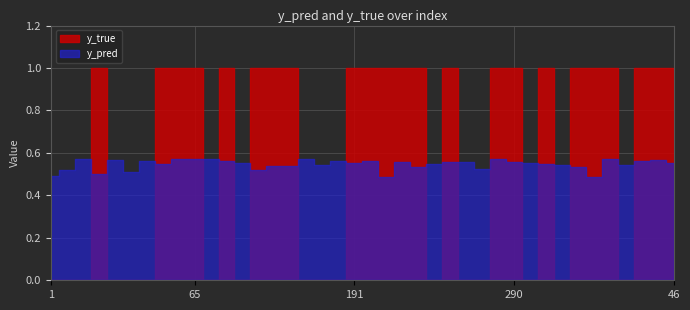

What is the label of the 35th point from the right?

35